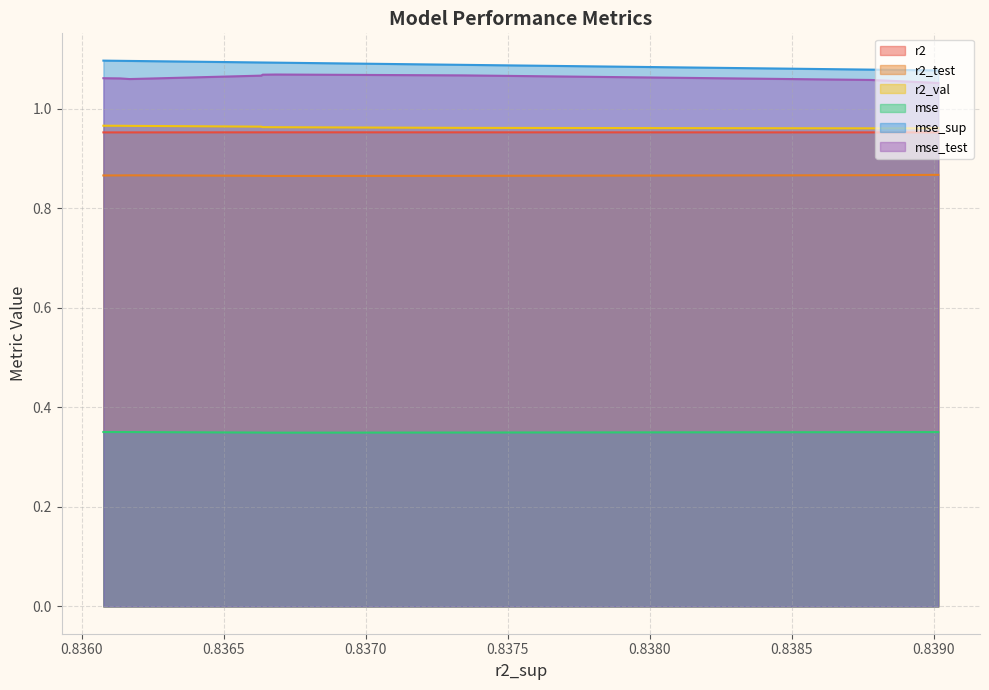

Is it true that mse_sup equals 1.8 at model_6_45_9?

False